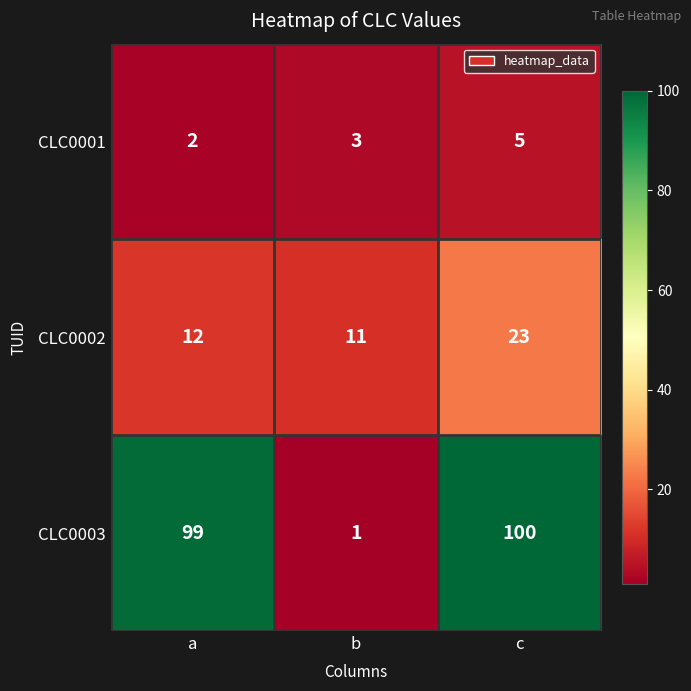

At how many categories does at least one series exceed 65?

2